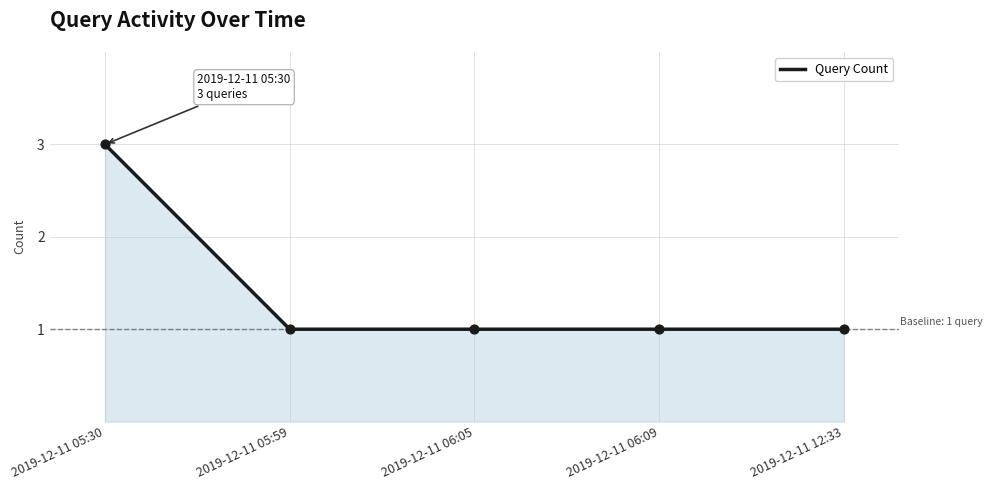

What is the ratio of the value at 2019-12-11 12:33 to the value at 2019-12-11 05:59?

1.0